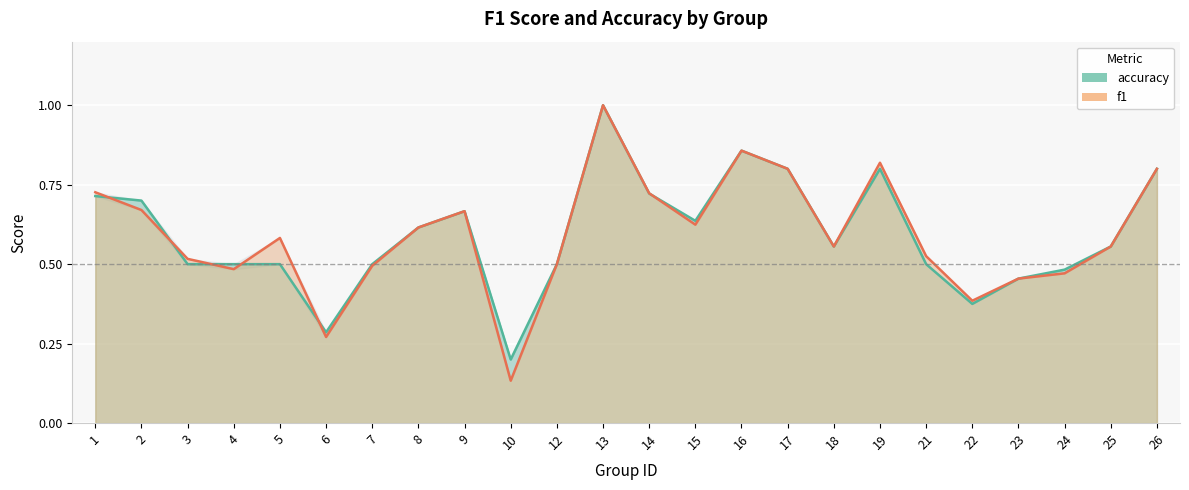

After their last crossing, which series has the higher values: f1 or accuracy?

accuracy